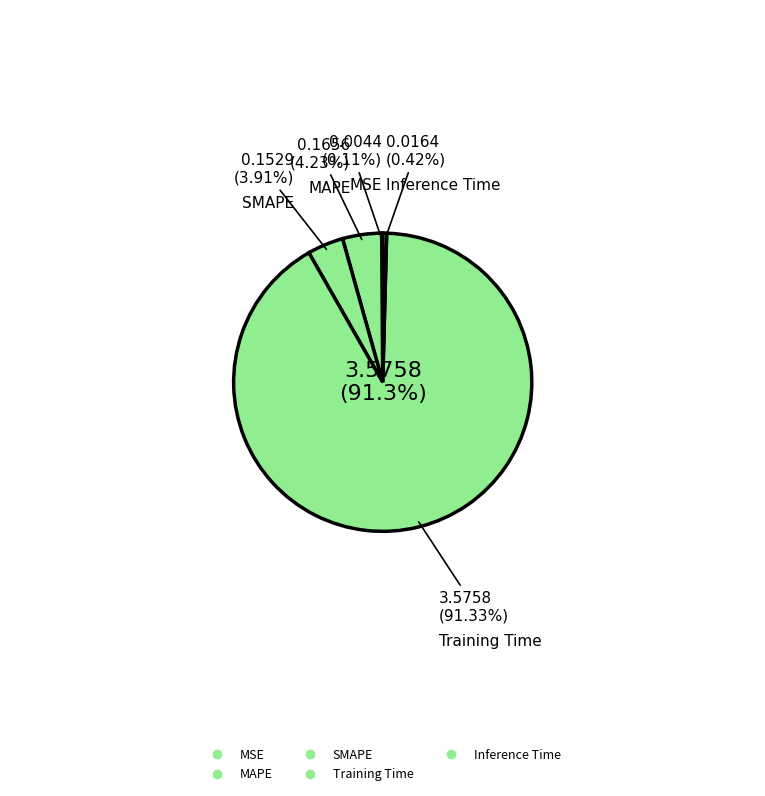

What is the change in value from MAPE to Inference Time?

-0.1